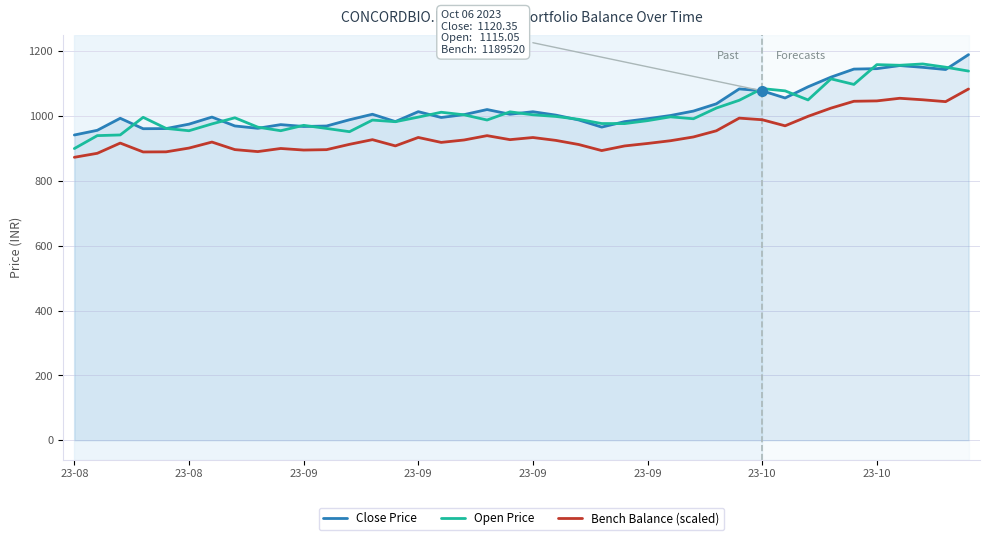

What is the maximum value for Bench Balance (scaled)?

1083.8